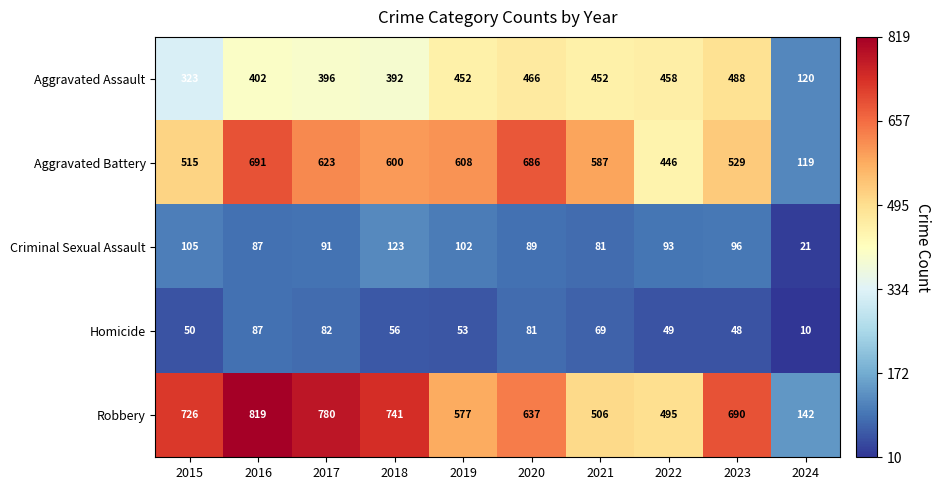

Which series has the largest total across all categories?

Robbery